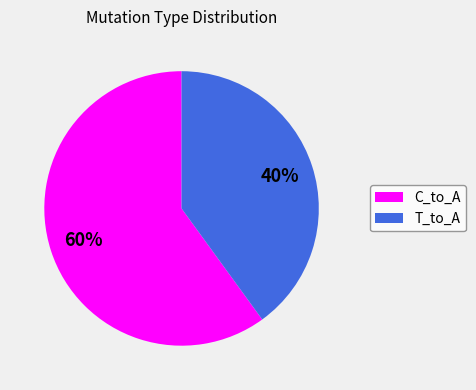

Which slice represents more than half of the pie?

C_to_A